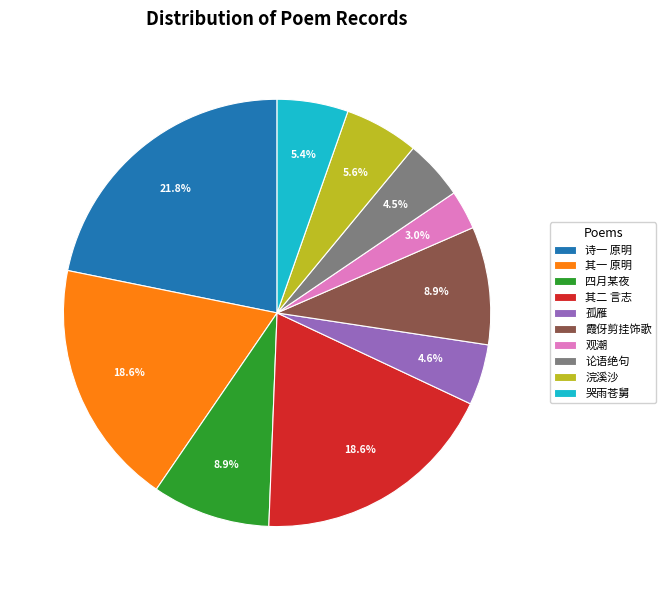

What is the largest slice in the pie chart?

诗一 原明